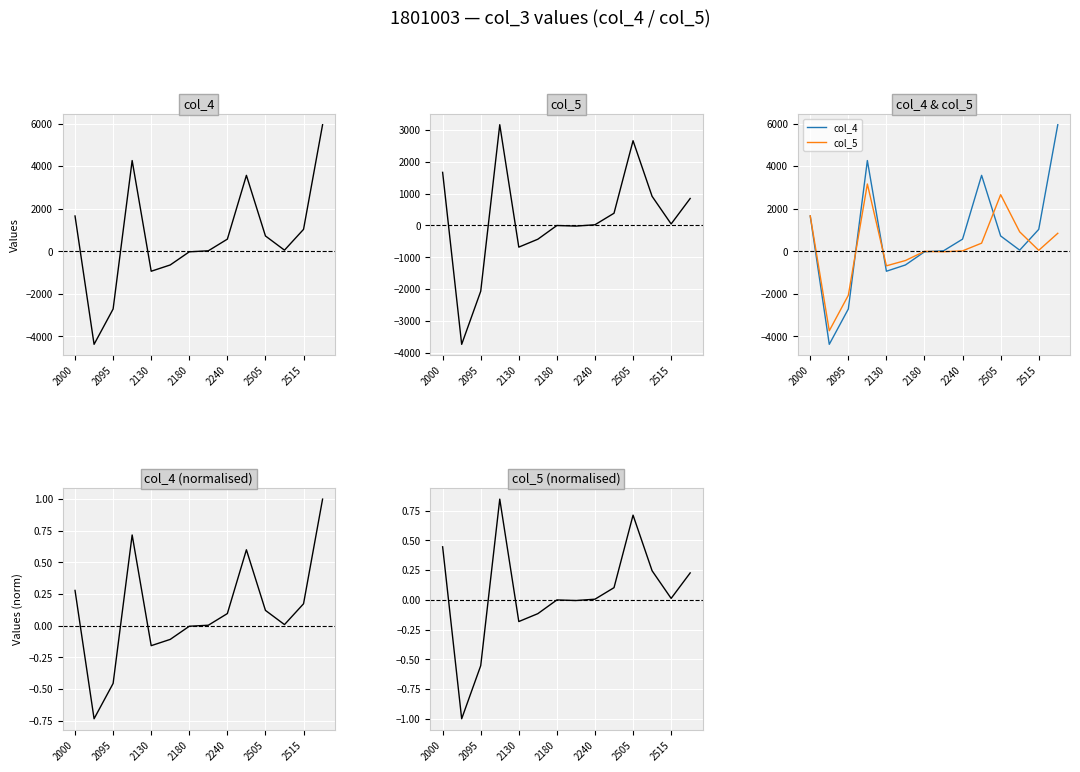

Which series has the largest range (max minus min)?

col_4